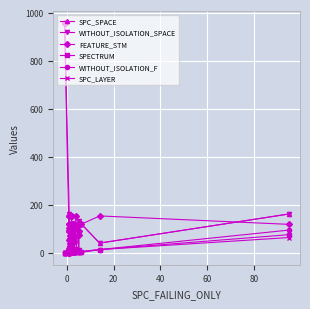

True or false: SPC_SPACE has more than 2 interior local peaks.

True